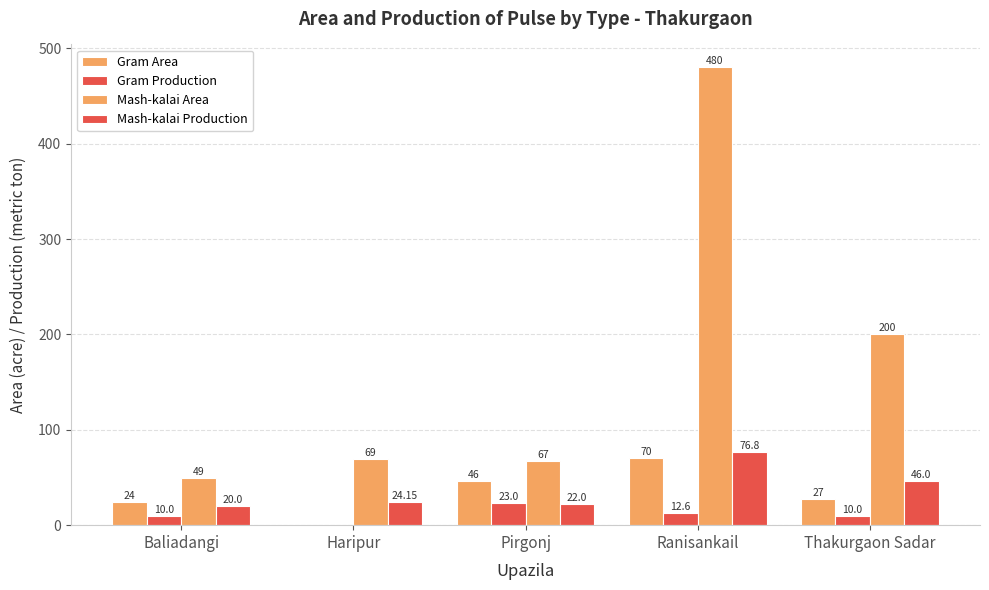

What is the label of the 3rd bar from the right?

Pirgonj